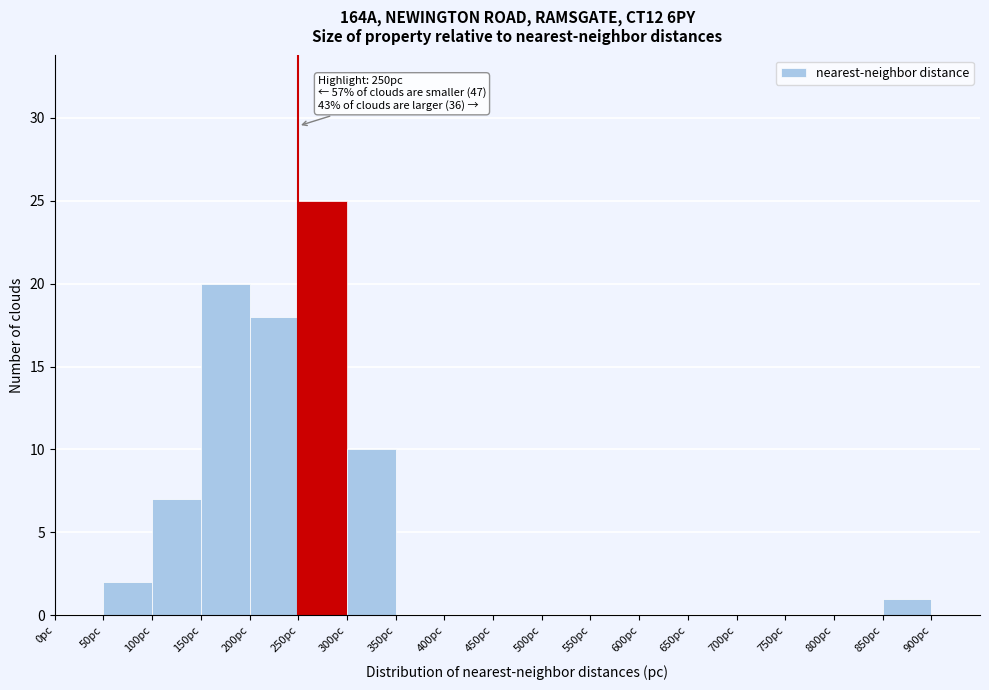

Which range on the x-axis has the tallest bar?

250 to 300